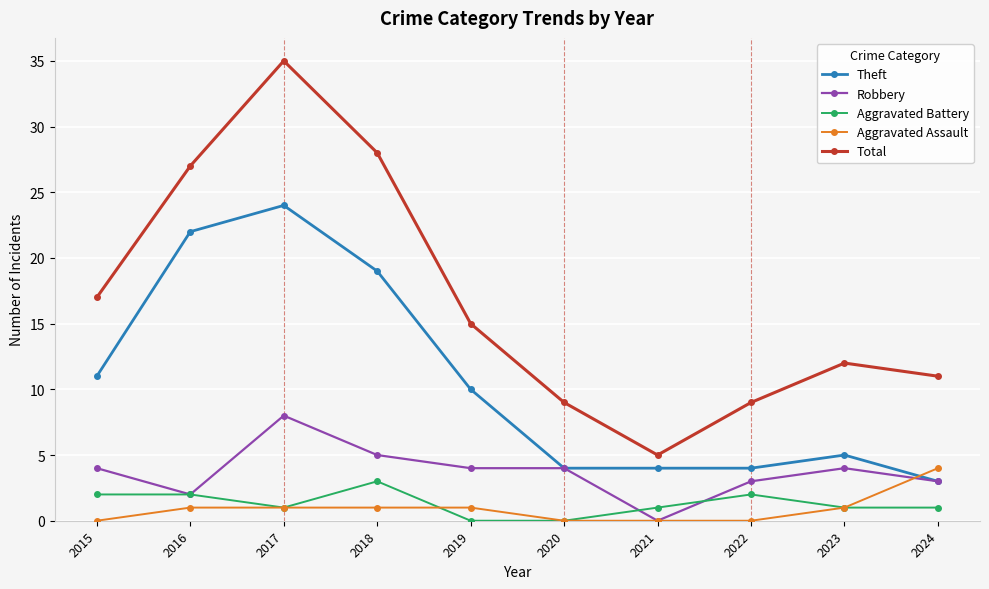

The value of Total at 2017 is 61. True or false?

False